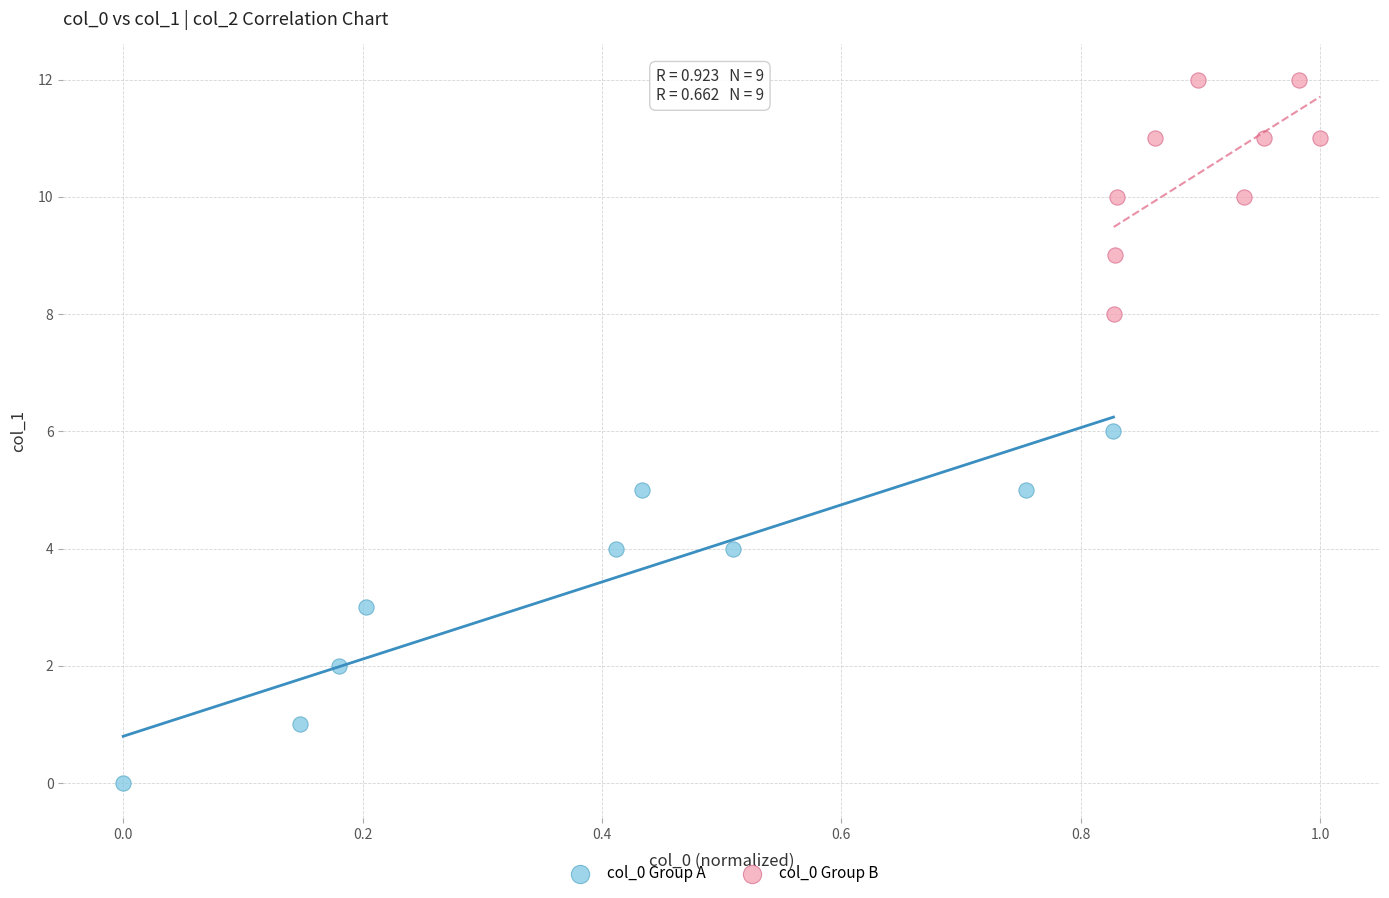

Which series has the largest Y range (max minus min)?

col_0 Group A